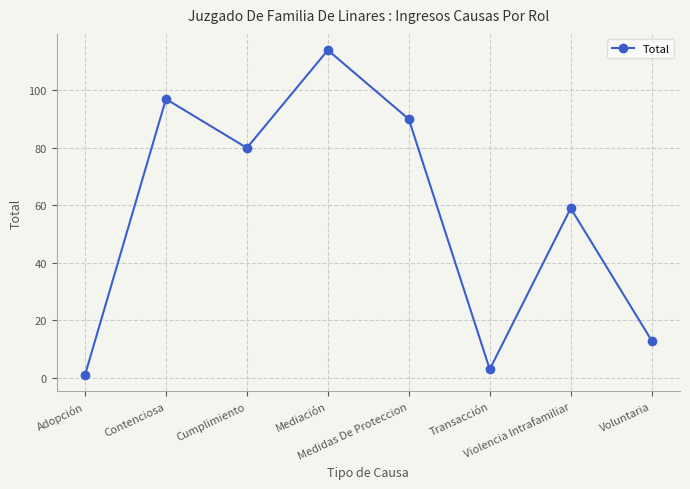

What is the value of the 6th point from the left?

3